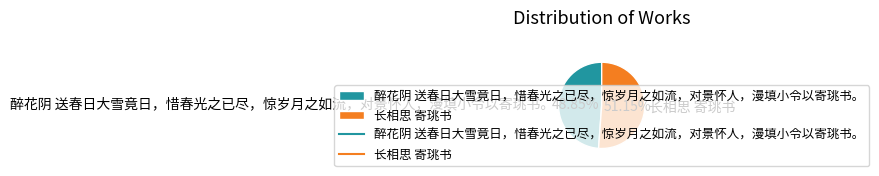

Rank the categories by value from highest to lowest.

长相思 寄珧书, 醉花阴 送春日大雪竟日，惜春光之已尽，惊岁月之如流，对景怀人，漫填小令以寄珧书。